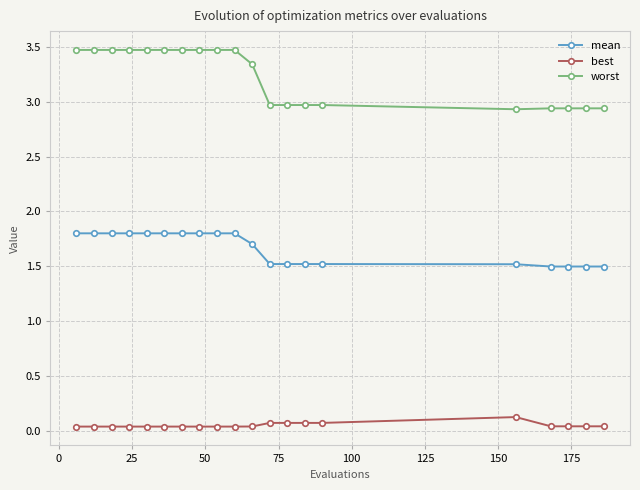

What is the maximum value shown in the chart?

3.5